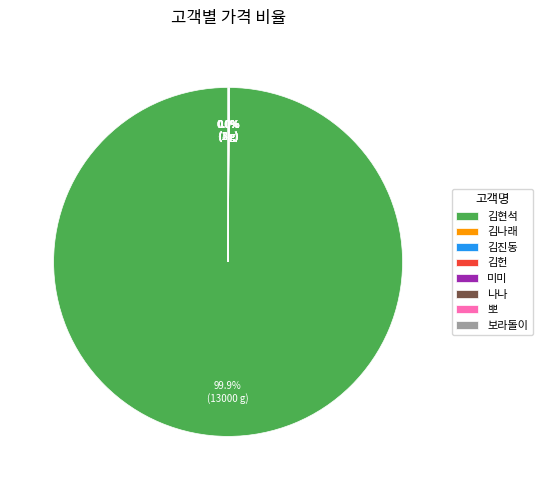

Is there a majority slice in this chart?

Yes